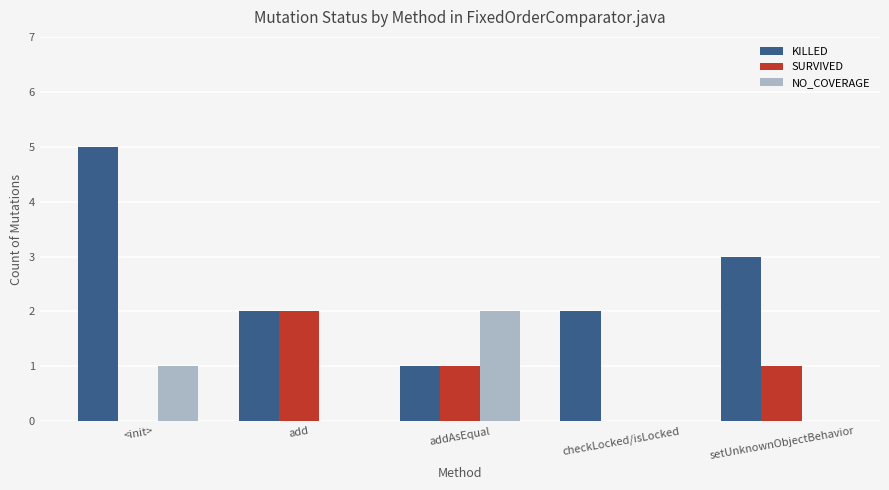

Is it true that NO_COVERAGE equals -1 at setUnknownObjectBehavior?

False